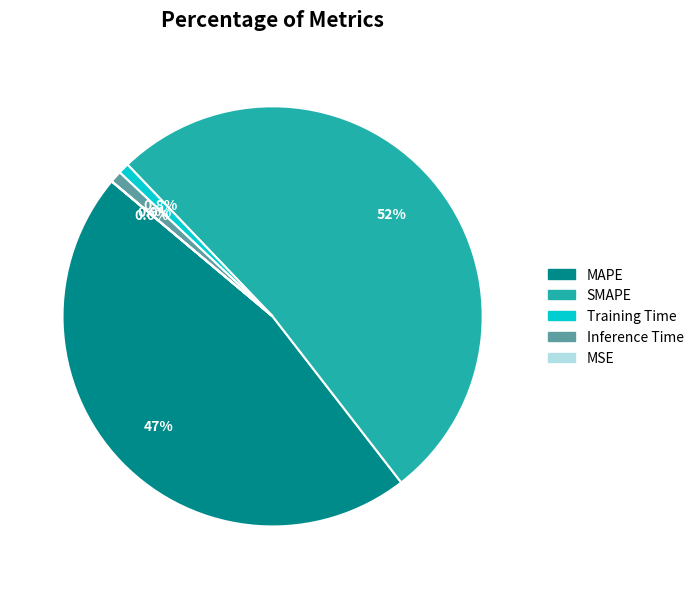

Which category has the biggest portion of the pie?

SMAPE